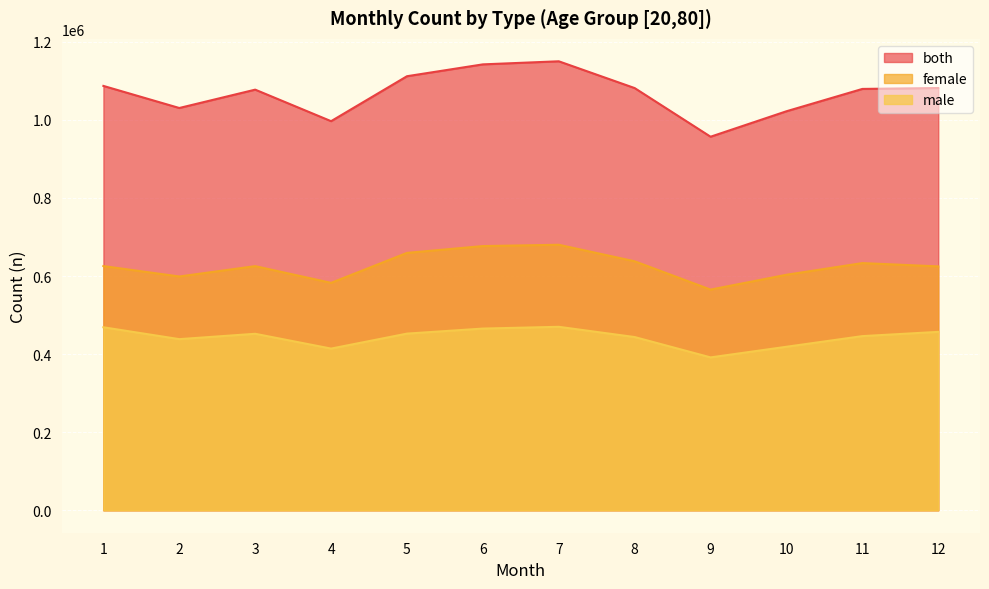

At which category is the sum across all series the highest?

7